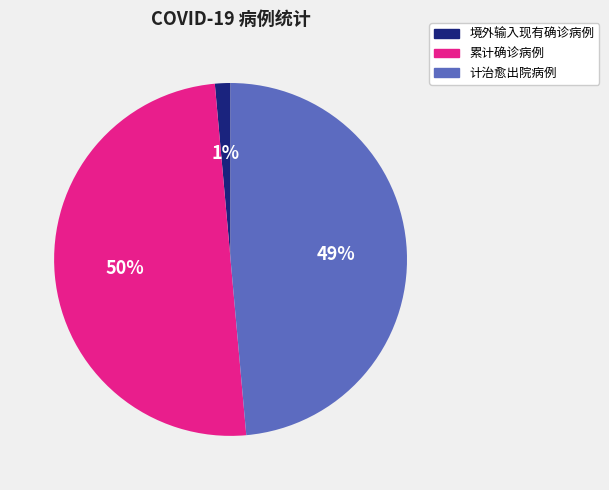

To the nearest percent, what is the average slice percentage?

33%